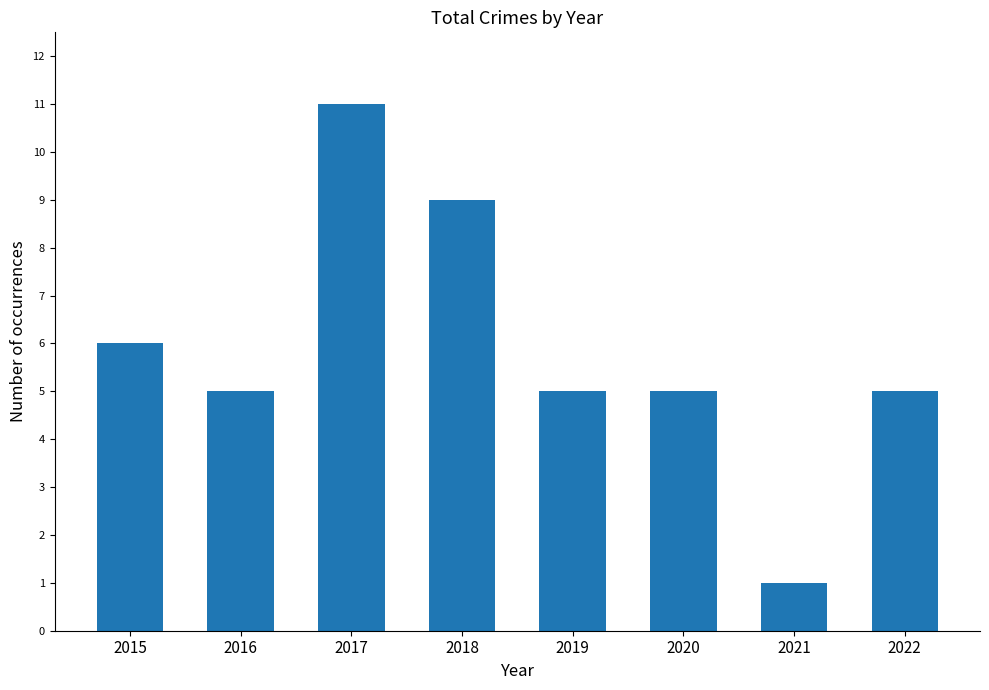

Reading left to right, what are all the values shown in this chart?

6	5	11	9	5	5	1	5